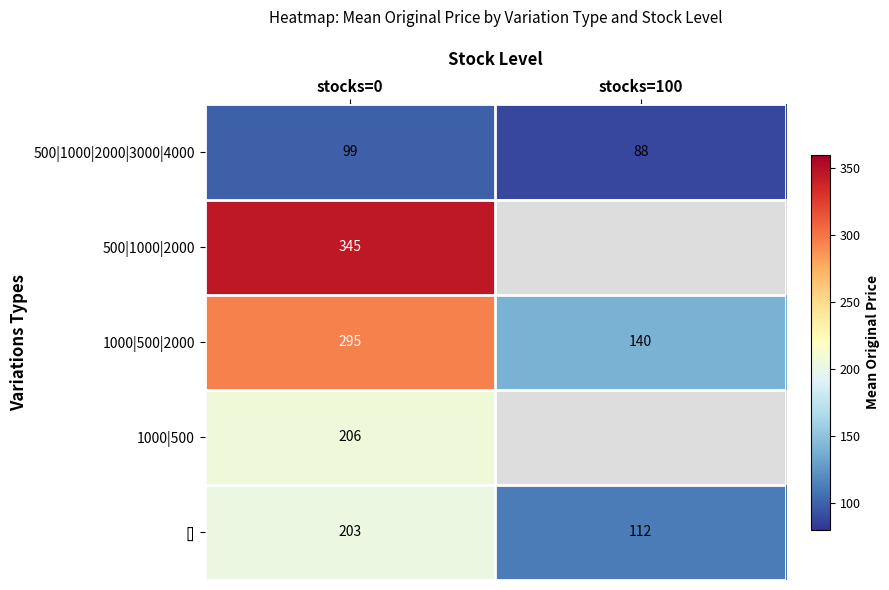

What is the total value across all series at stocks=0?

1148